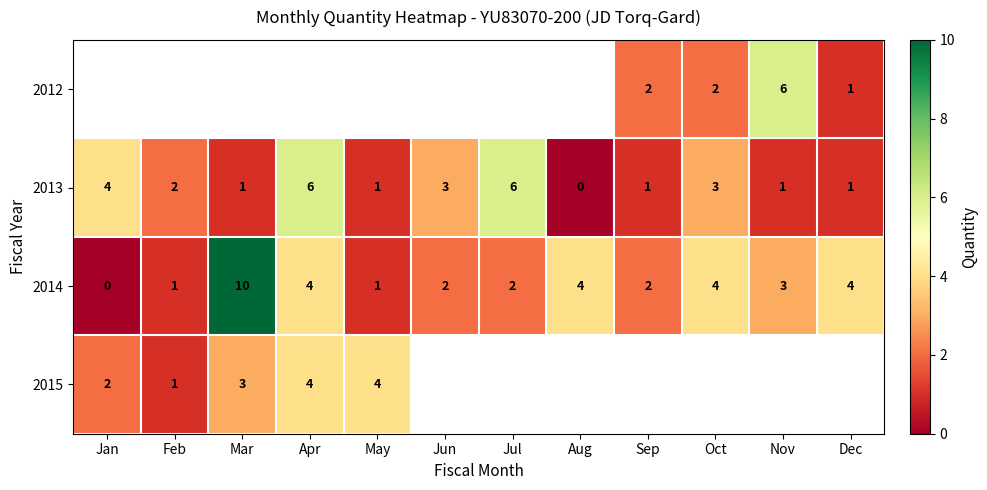

What is the difference between the second highest and second lowest values in the 2013 series?

5